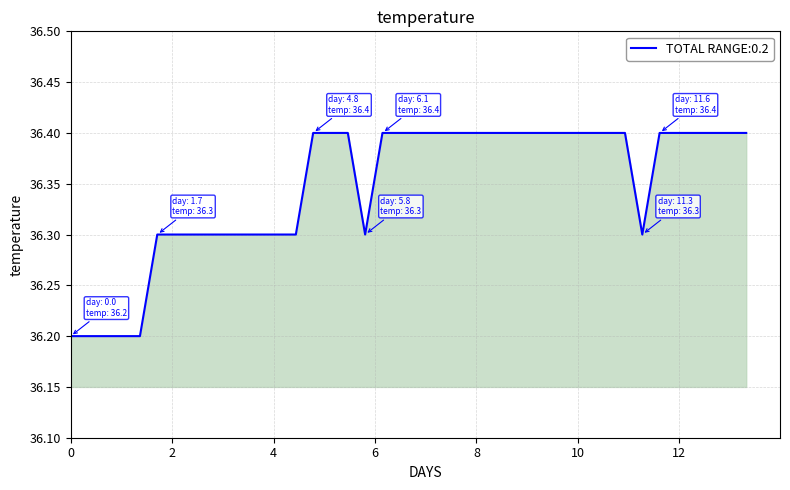

What is the smallest value displayed?

36.2